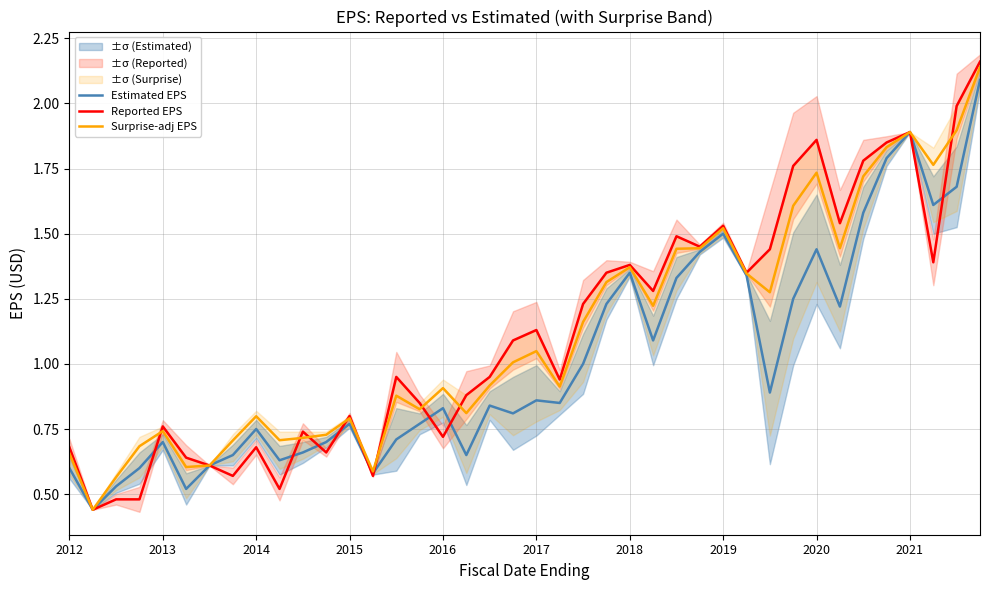

True or false: Surprise-adj EPS and Estimated EPS intersect in this chart.

False